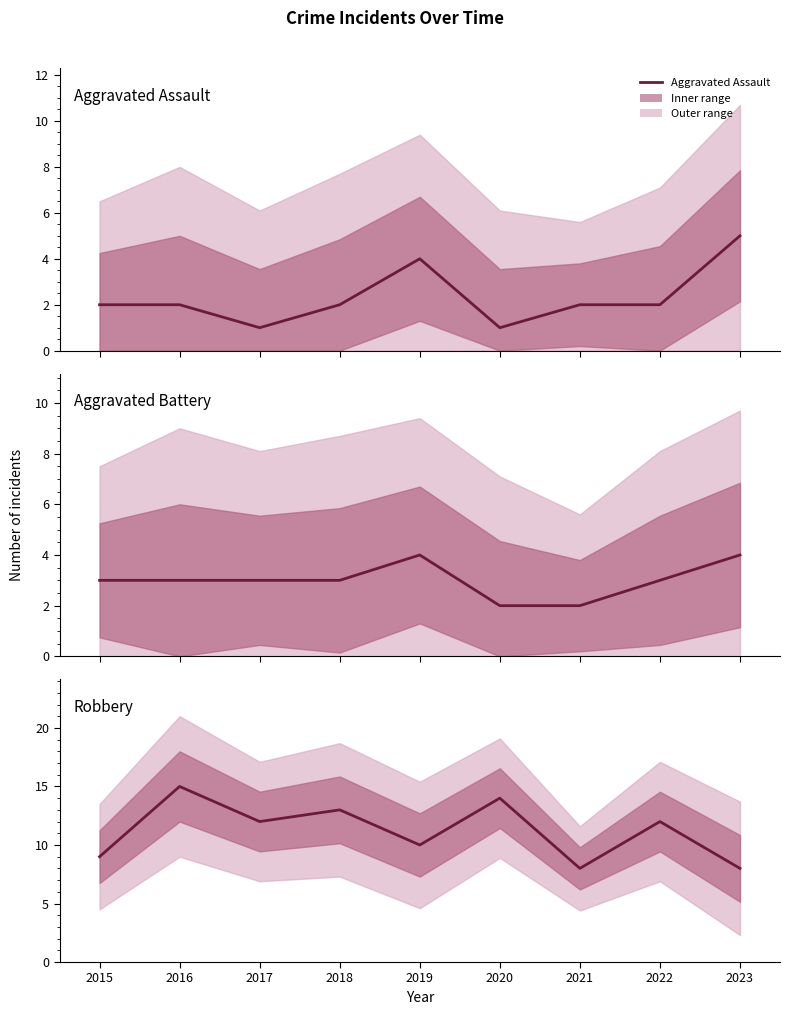

Which category has the highest value in the Aggravated Assault series?

2023